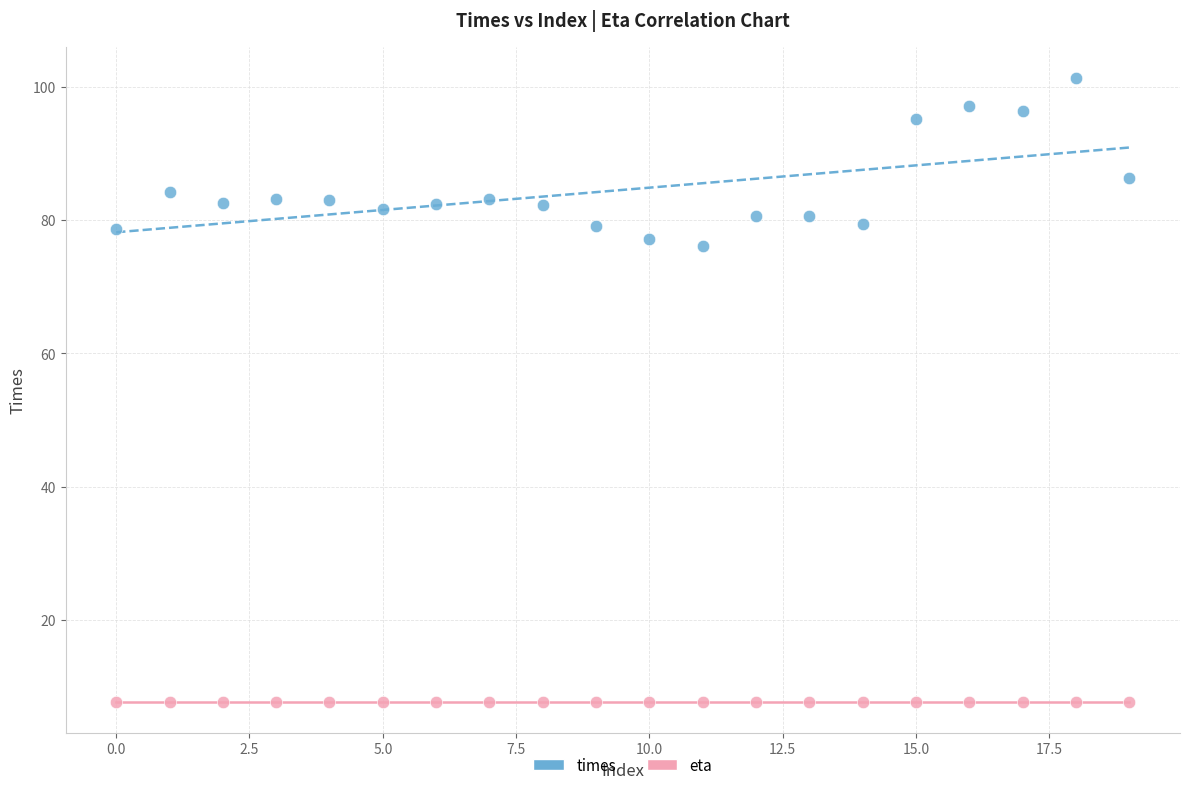

In the times series, what Y value is closest to 88?

86.2